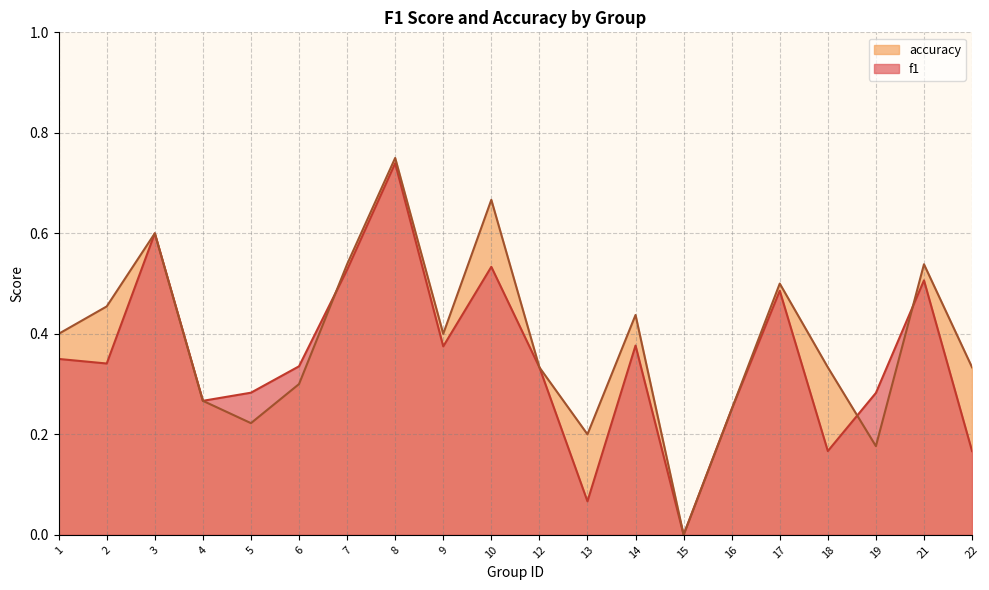

Where is the first local minimum for accuracy?

5